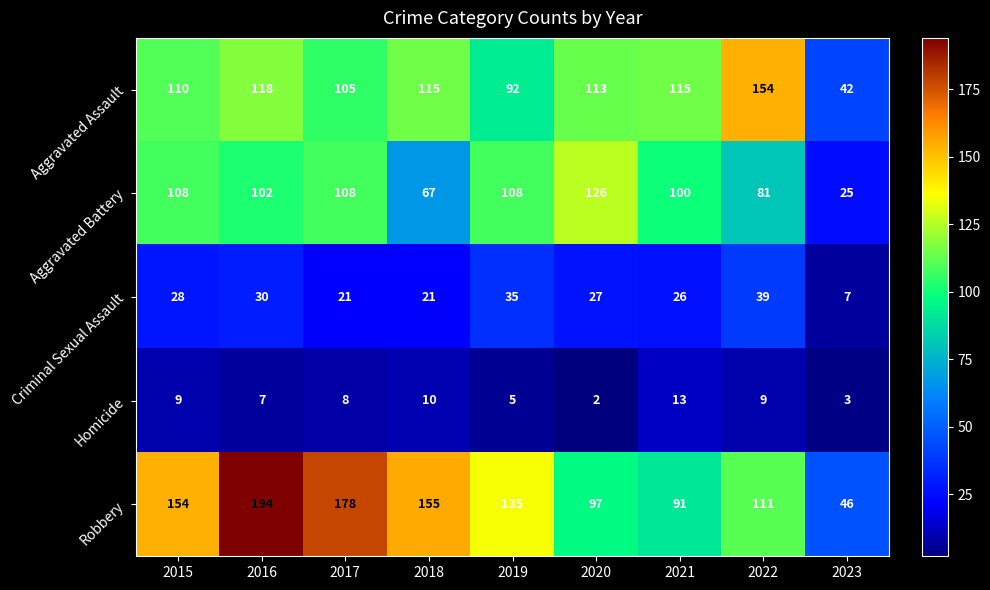

At which label does Criminal Sexual Assault first exceed 27?

2015